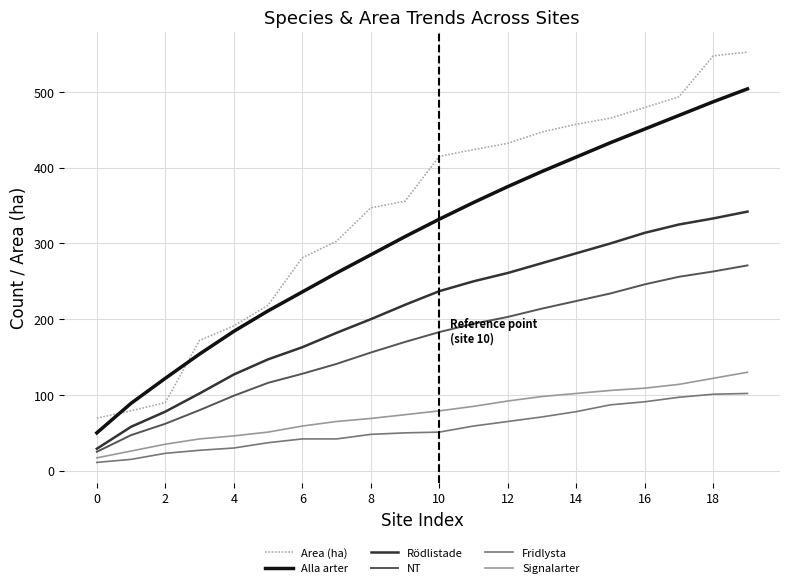

Count the number of categories in the chart.

20